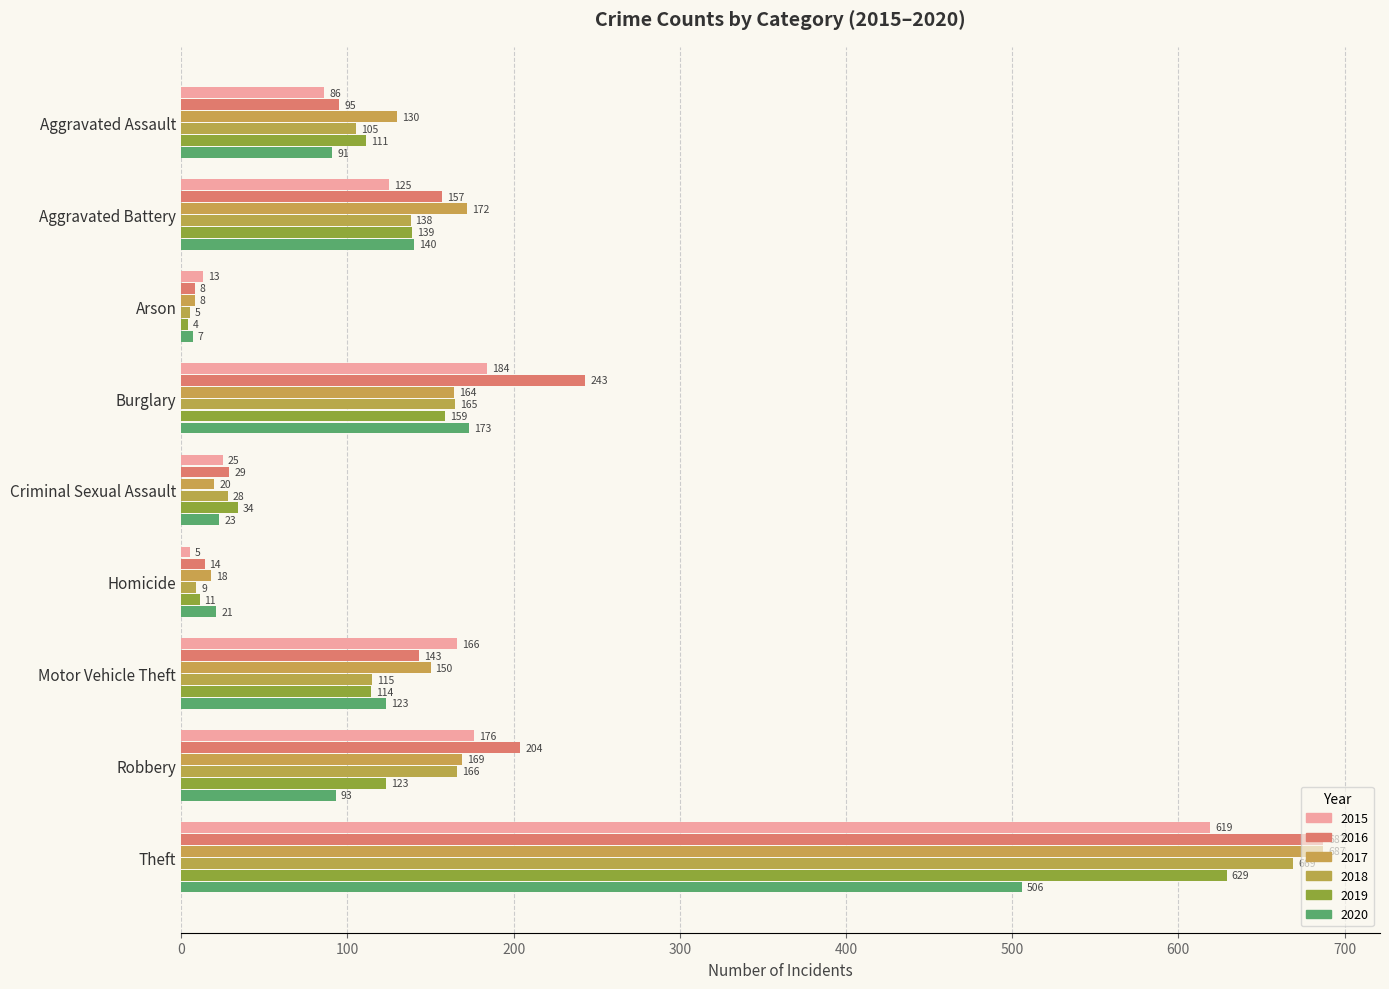

List the series in order of their peak value, highest first.

2016, 2017, 2018, 2019, 2015, 2020